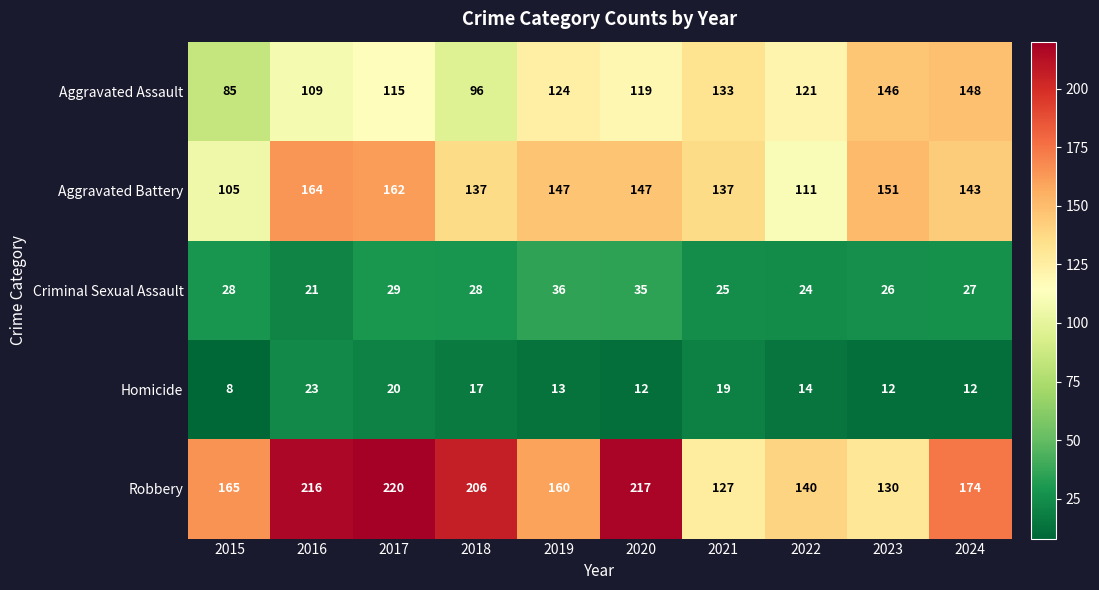

Is it true that Criminal Sexual Assault equals 21 at 2016?

True